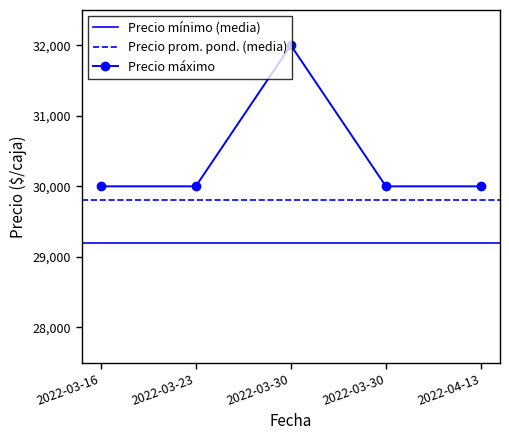

True or false: Precio minimo and Precio maximo cross at least once.

False